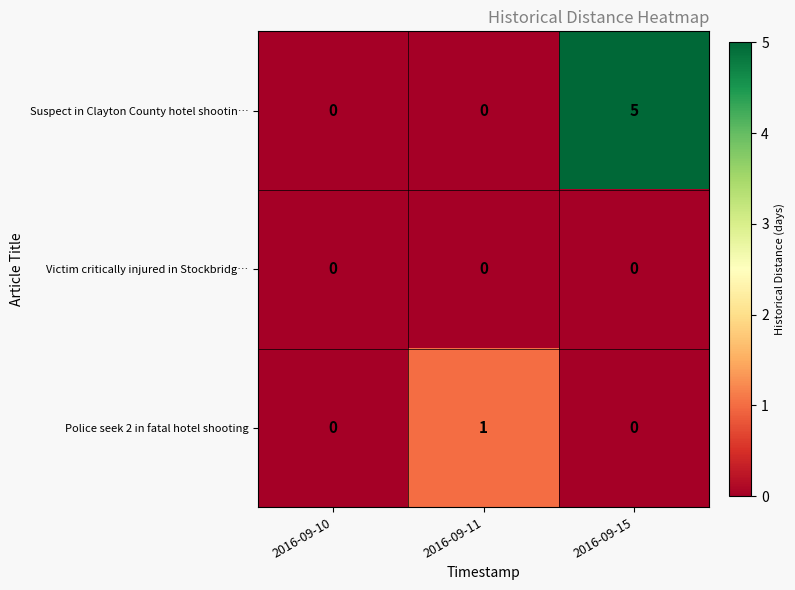

Rank the series by their average value, from highest to lowest.

Suspect in Clayton County hotel shootin…, Police seek 2 in fatal hotel shooting, Victim critically injured in Stockbridg…